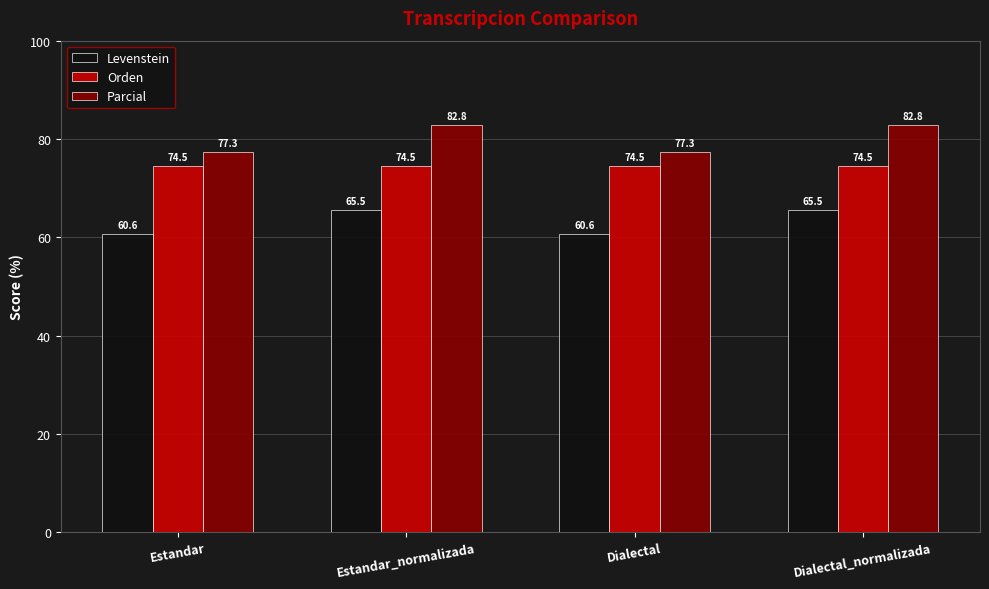

How many values in the Parcial series are below 82?

2